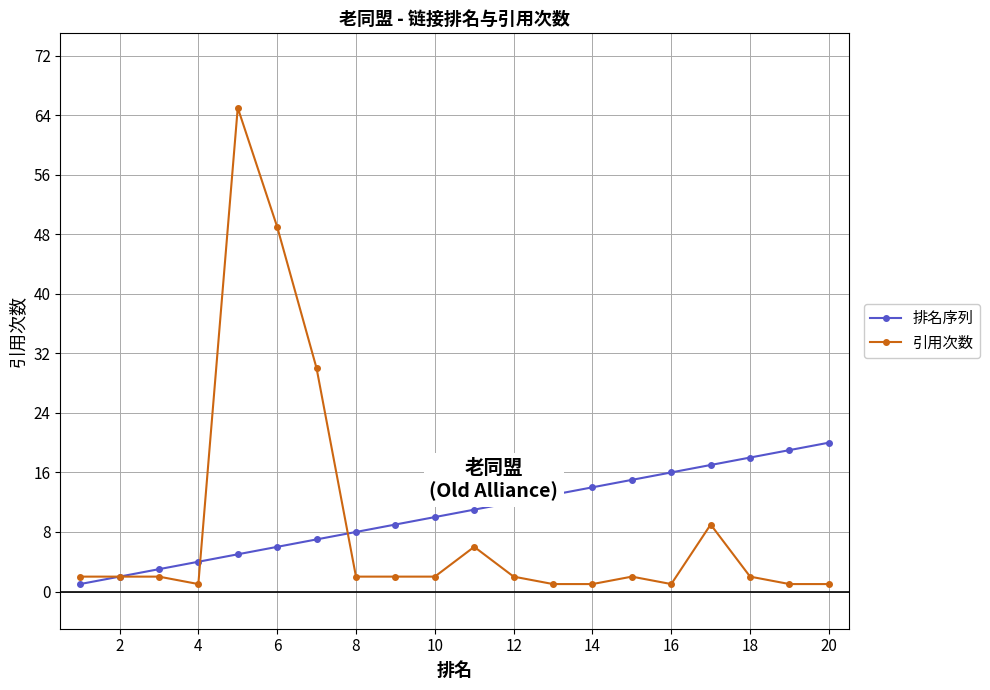

Which series has the widest spread of values?

引用次数